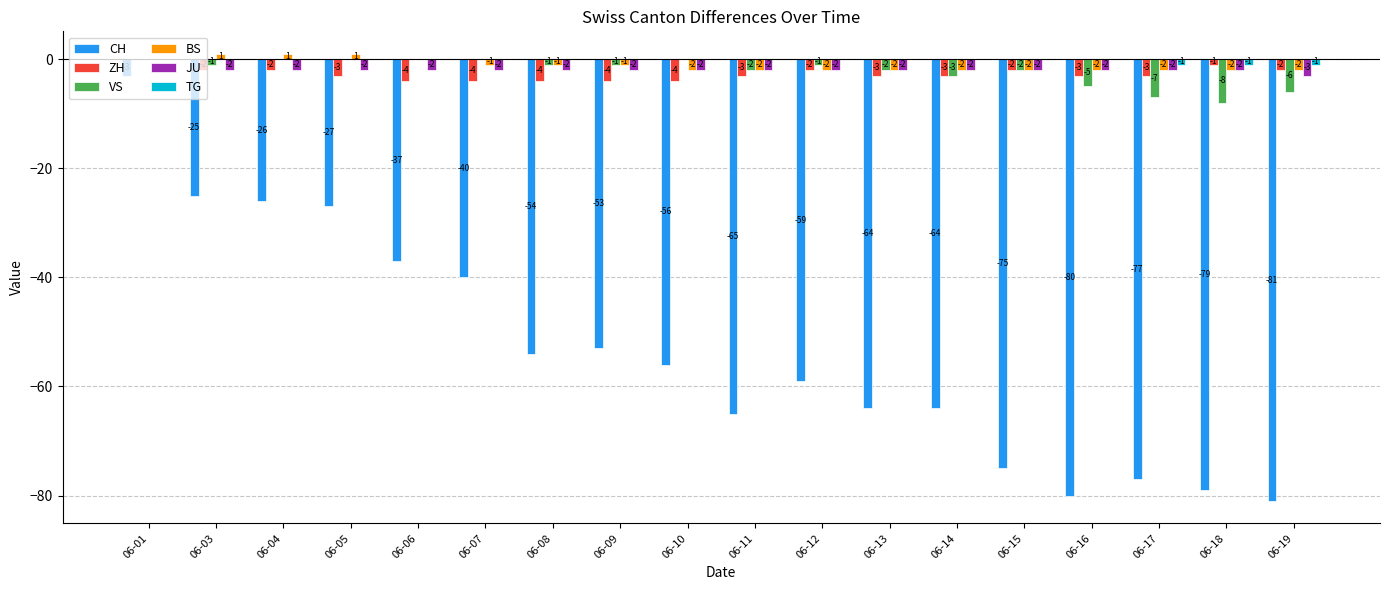

Does the chart contain stacked bars?

No